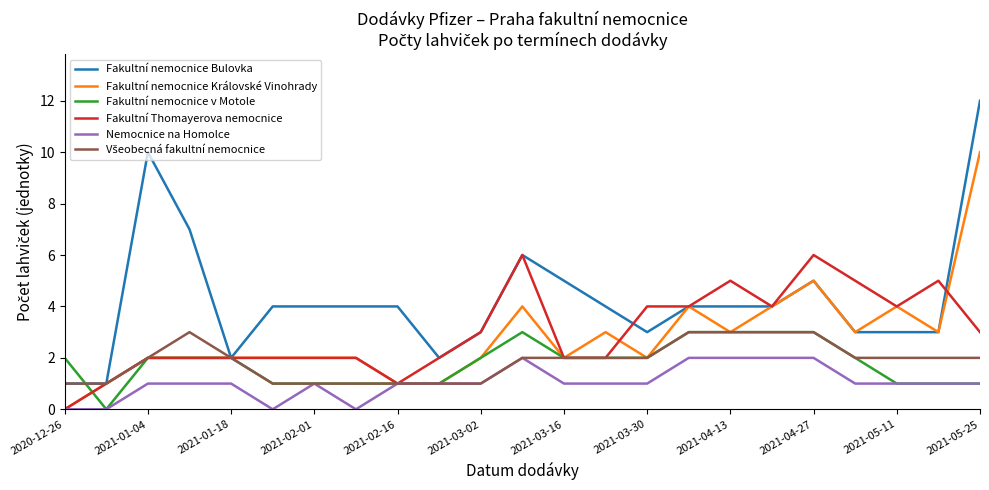

What is the greatest value displayed?

12